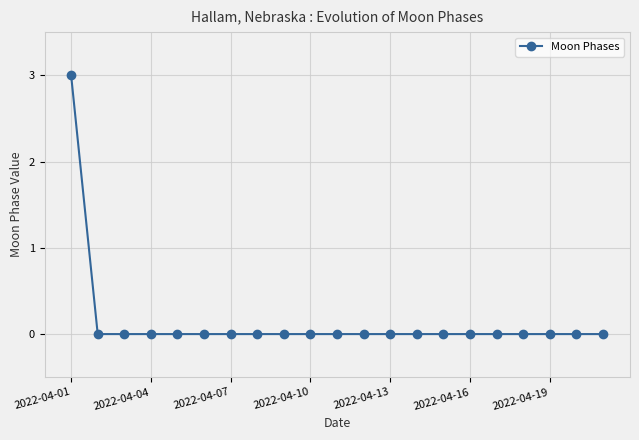

What is the difference between the maximum and minimum values?

3